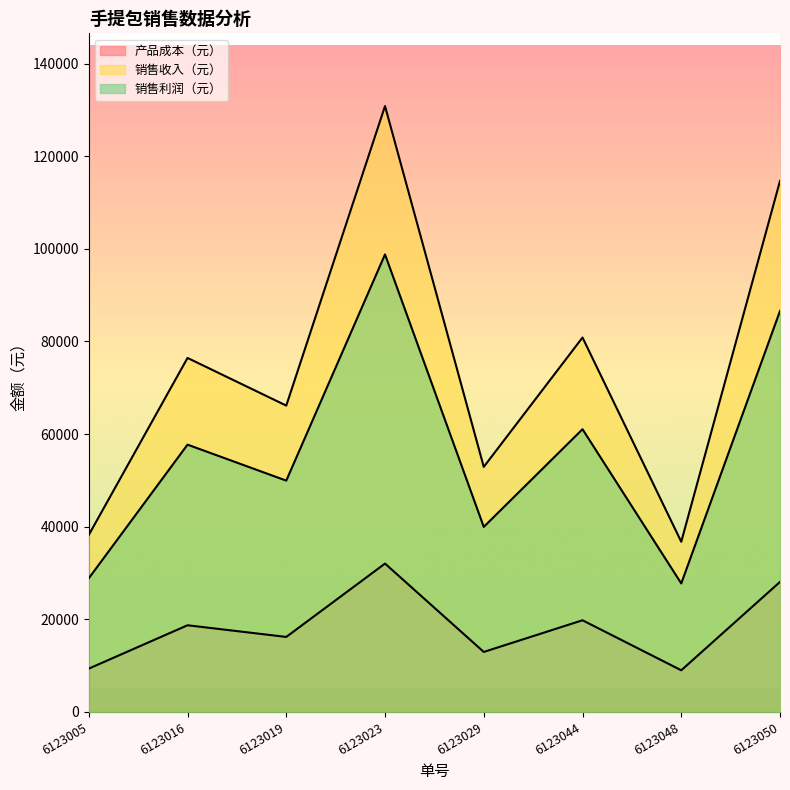

Reading left to right, list all the values displayed in this chart.

产品成本（元）: 6123005=9360	6123016=18720	6123019=16200	6123023=32040	6123029=12960	6123044=19800	6123048=9000	6123050=28080
销售收入（元）: 6123005=38220	6123016=76440	6123019=66150	6123023=130830	6123029=52920	6123044=80850	6123048=36750	6123050=114660
销售利润（元）: 6123005=28860	6123016=57720	6123019=49950	6123023=98790	6123029=39960	6123044=61050	6123048=27750	6123050=86580